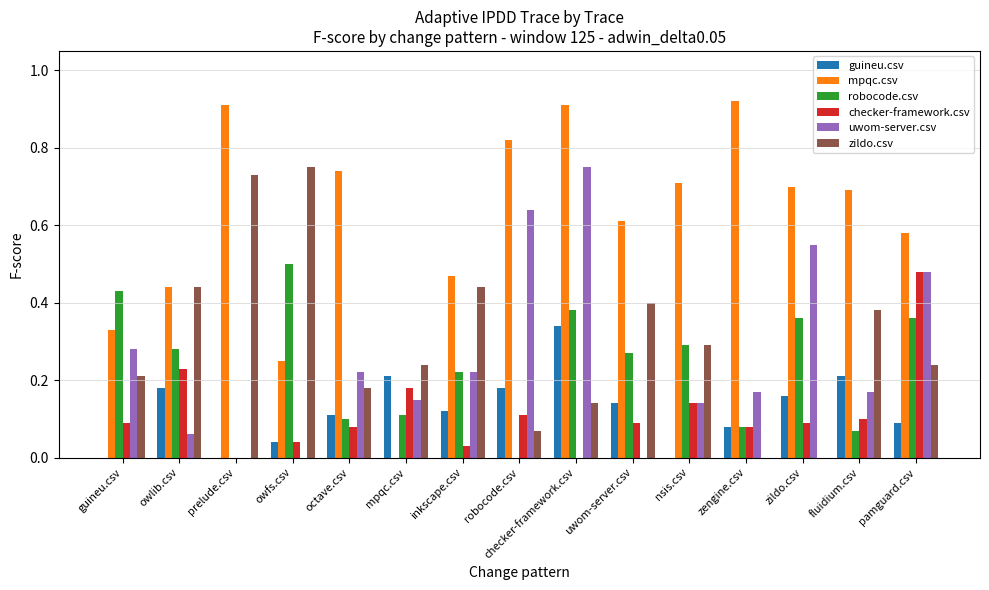

Are the bars horizontal?

No